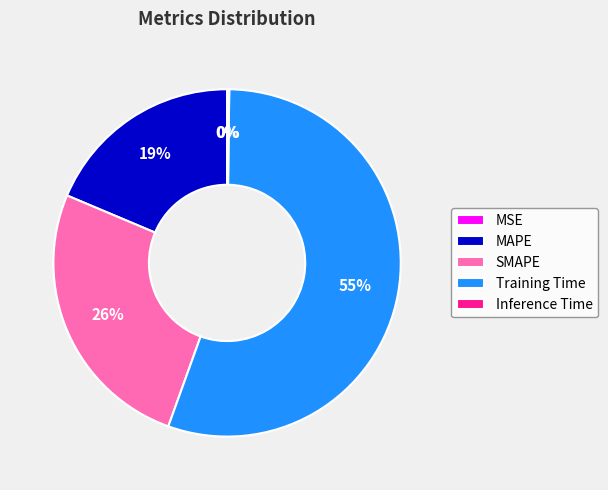

The MAPE slice represents 19% of the pie. True or false?

True